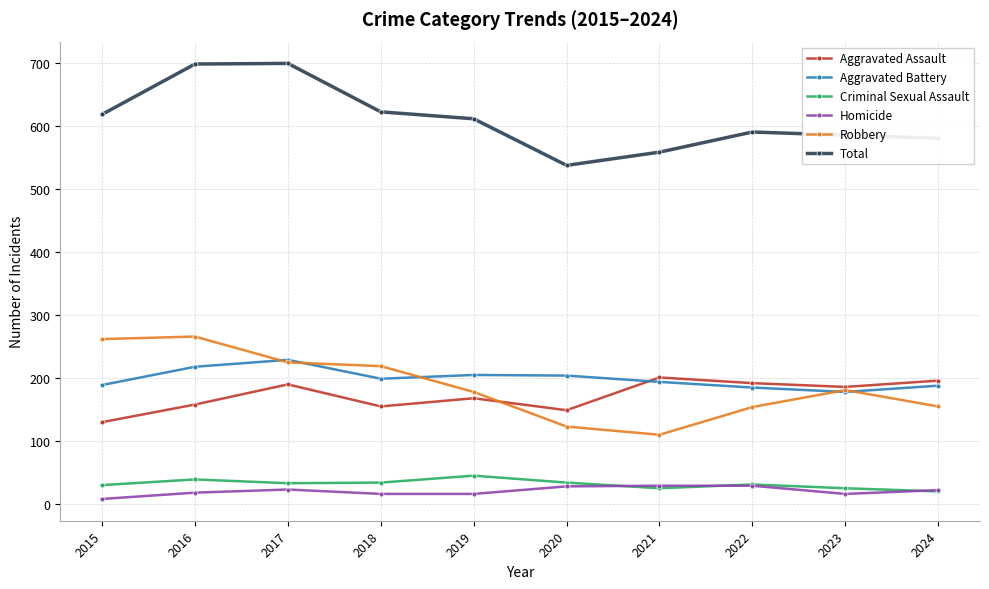

What is the value of the Aggravated Battery point at the 6th from the left?

204